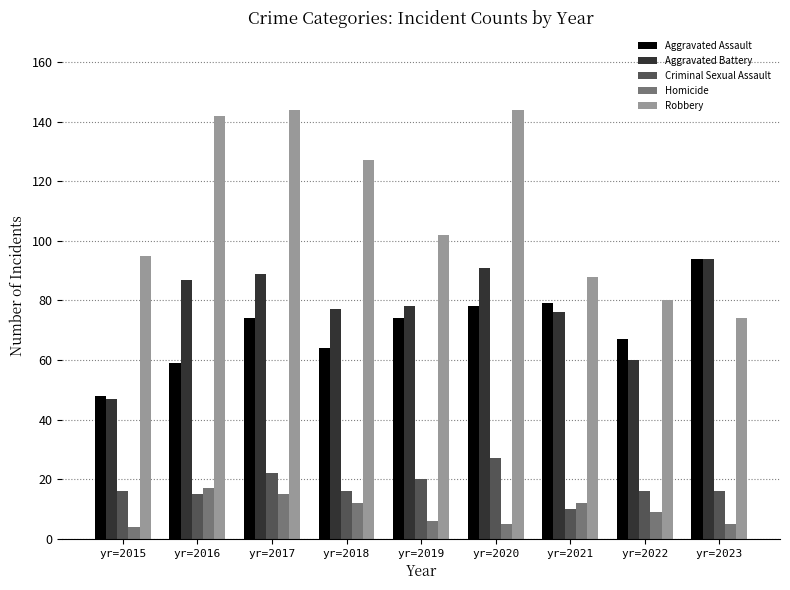

Which series has the largest range (max minus min)?

Robbery